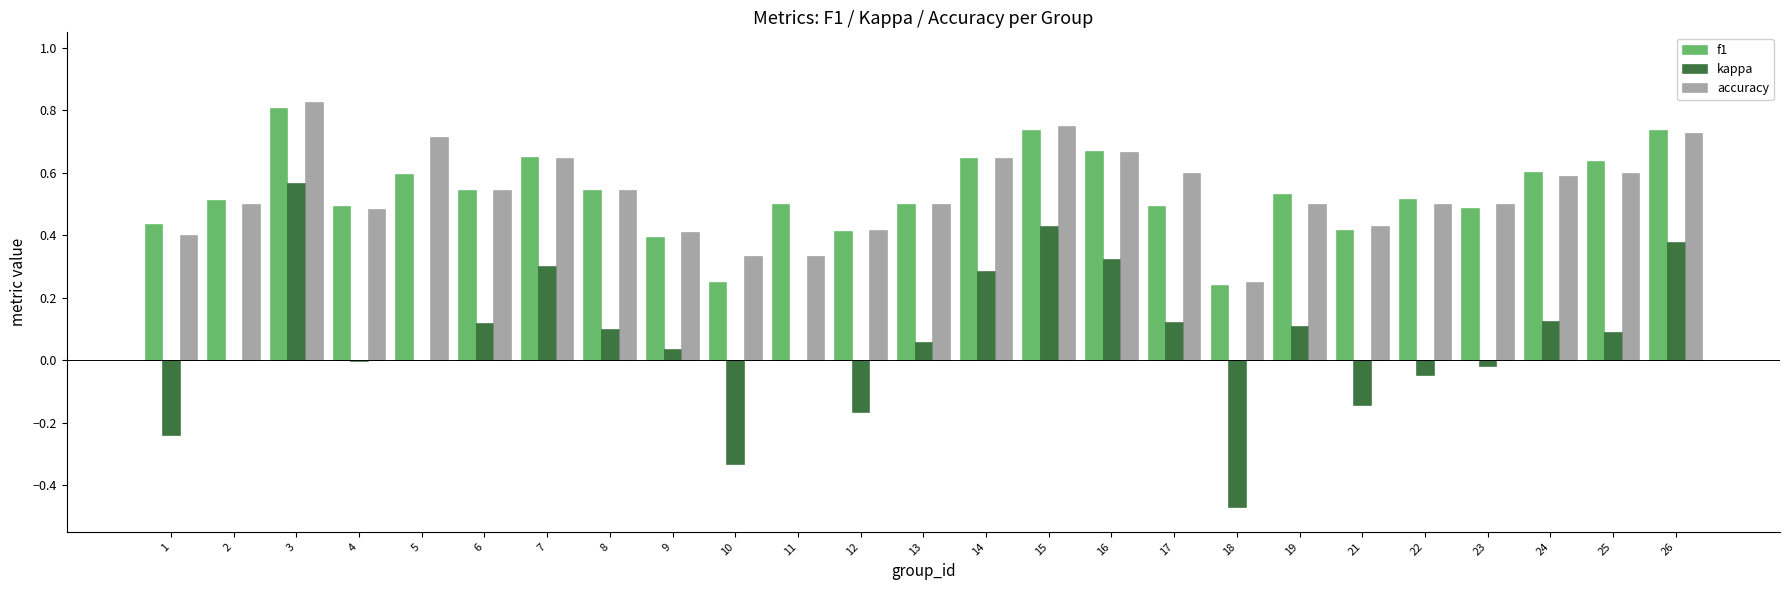

How many distinct data groups are displayed?

3